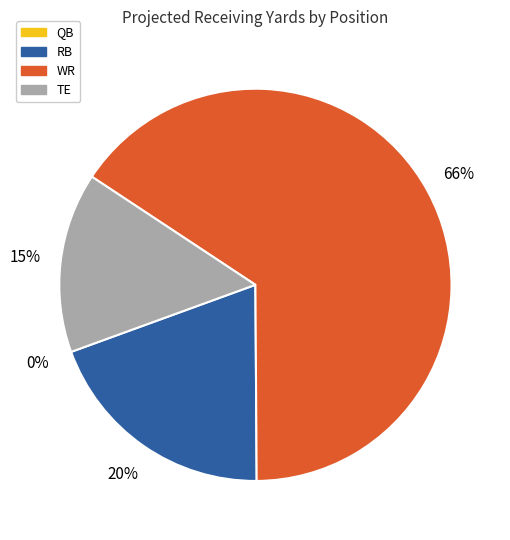

How many slices are in this pie chart?

4